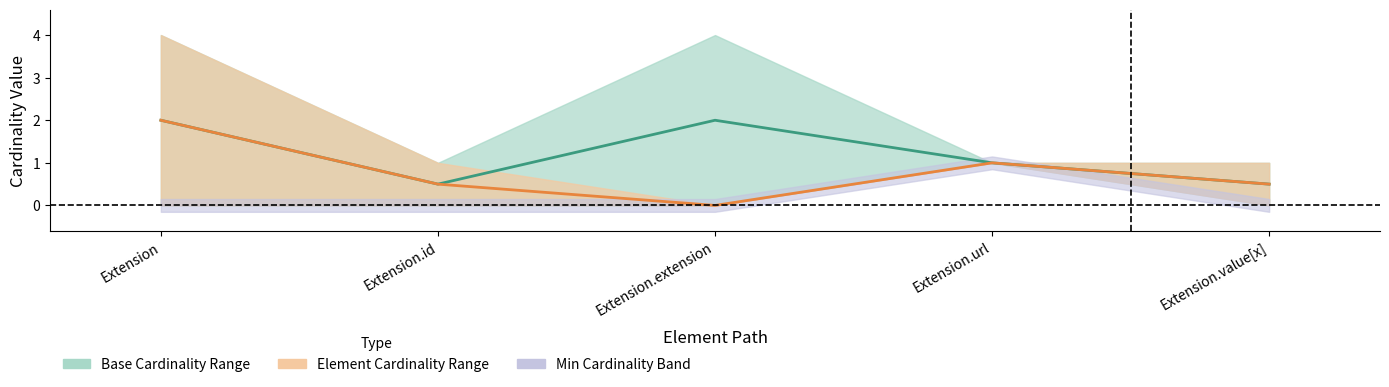

What is the label of the 4th point from the left?

Extension.url